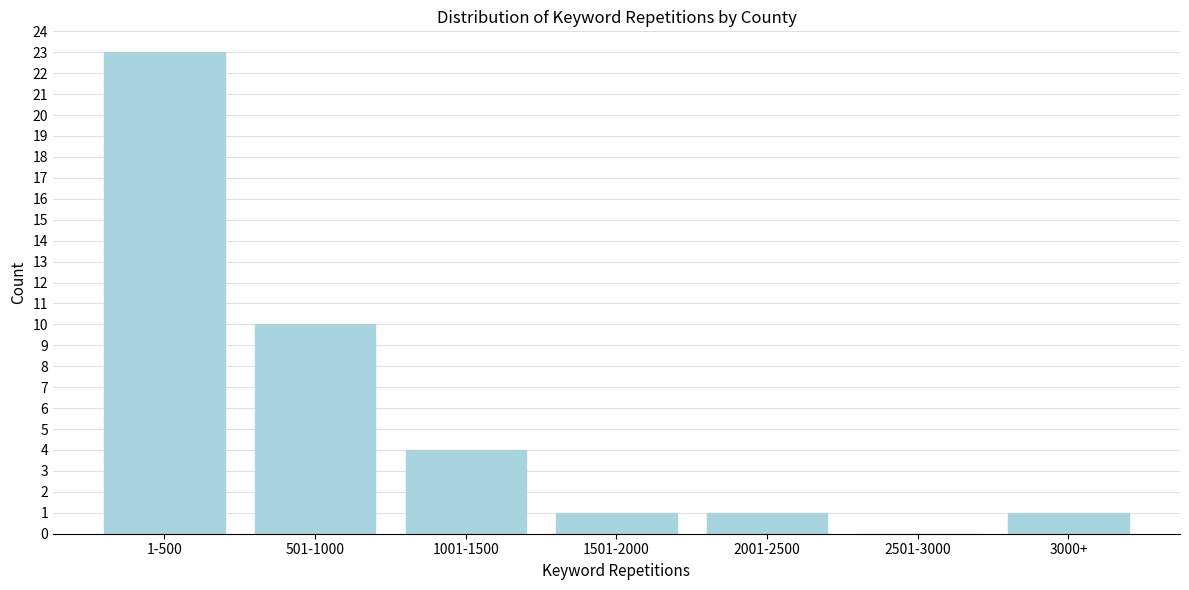

Reading left to right, transcribe all the data shown in this chart.

1-500=23	501-1000=10	1001-1500=4	1501-2000=1	2001-2500=1	2501-3000=0	3000+=1